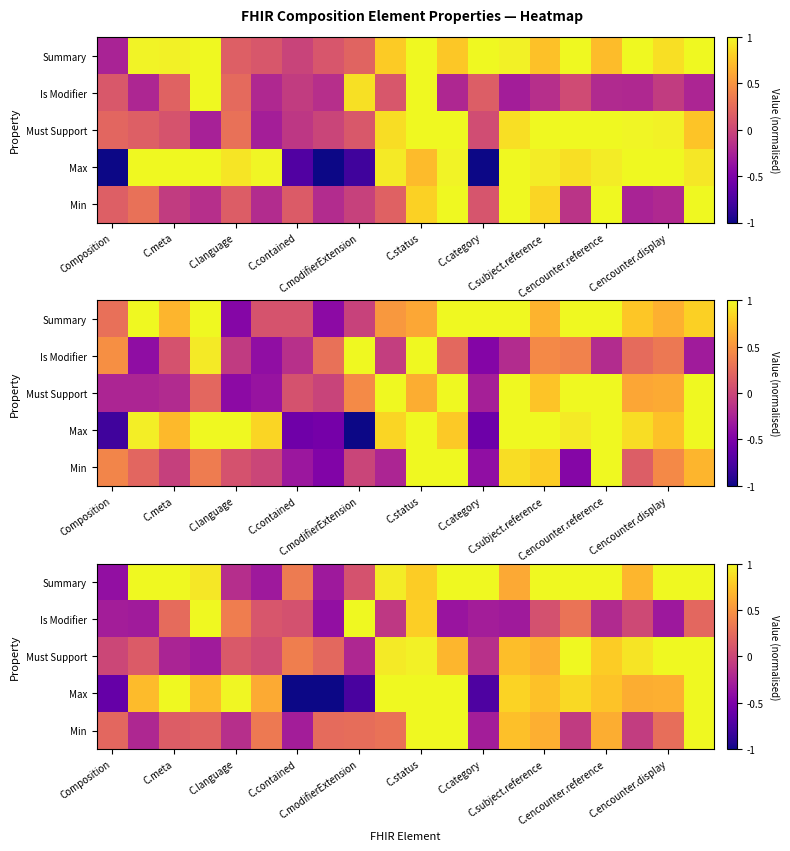

Count the number of categories in the chart.

20